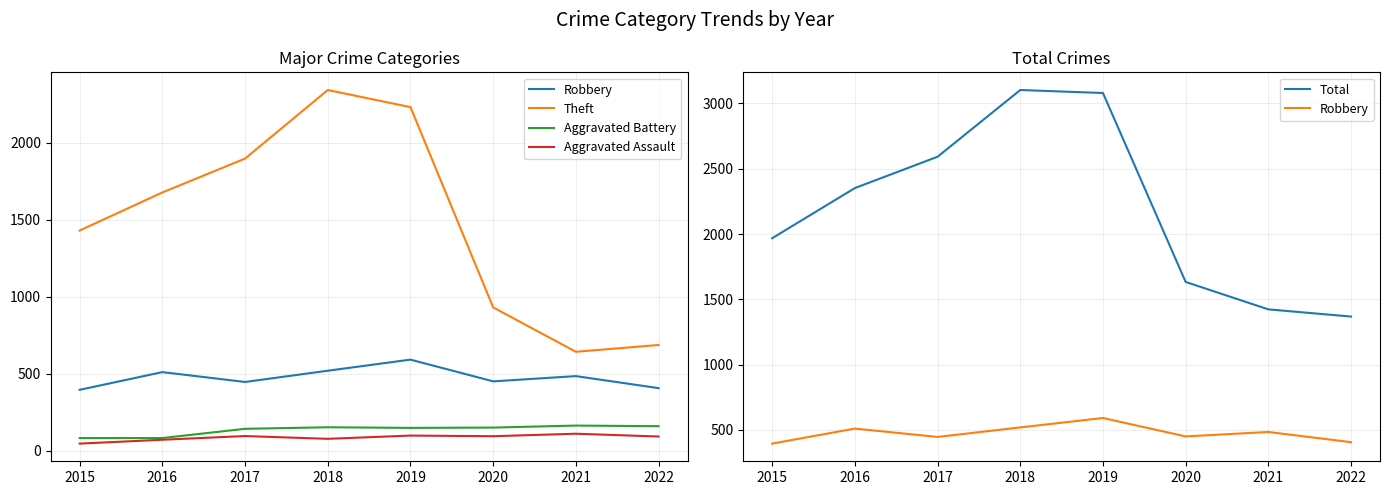

At which label is Total closest to 2235?

2016